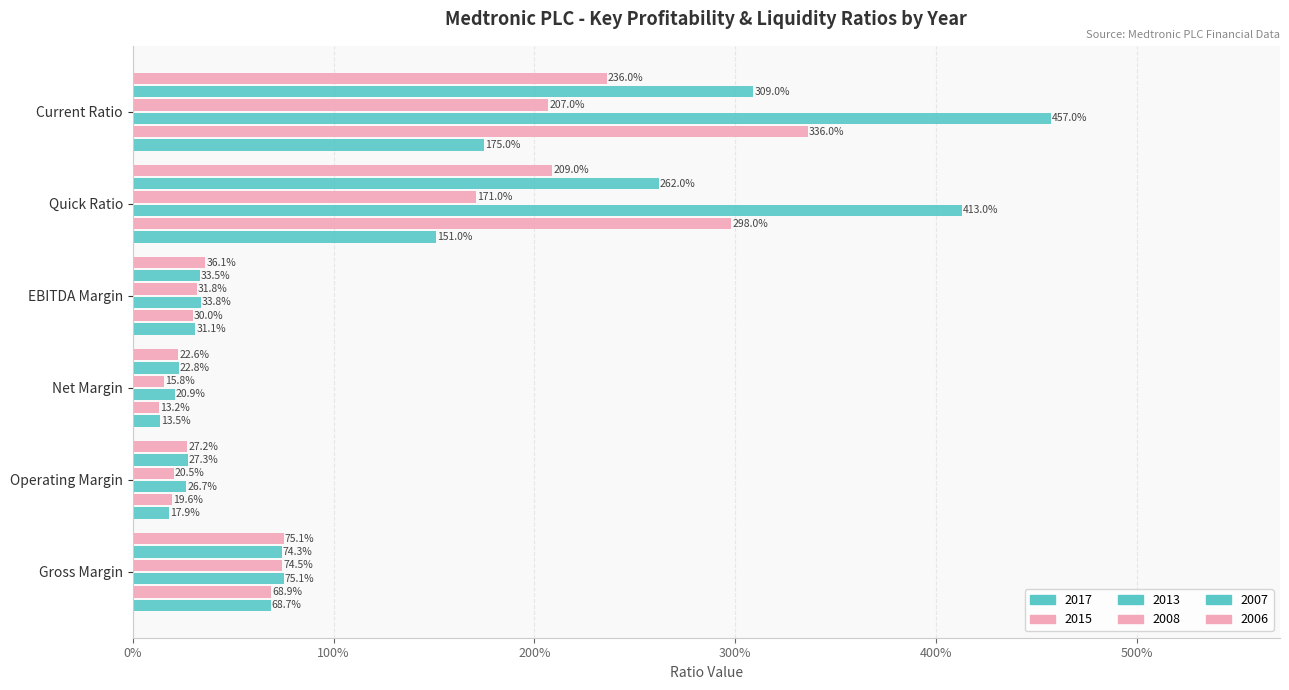

True or false: 2015 has a value of 0.8 at Current Ratio.

False